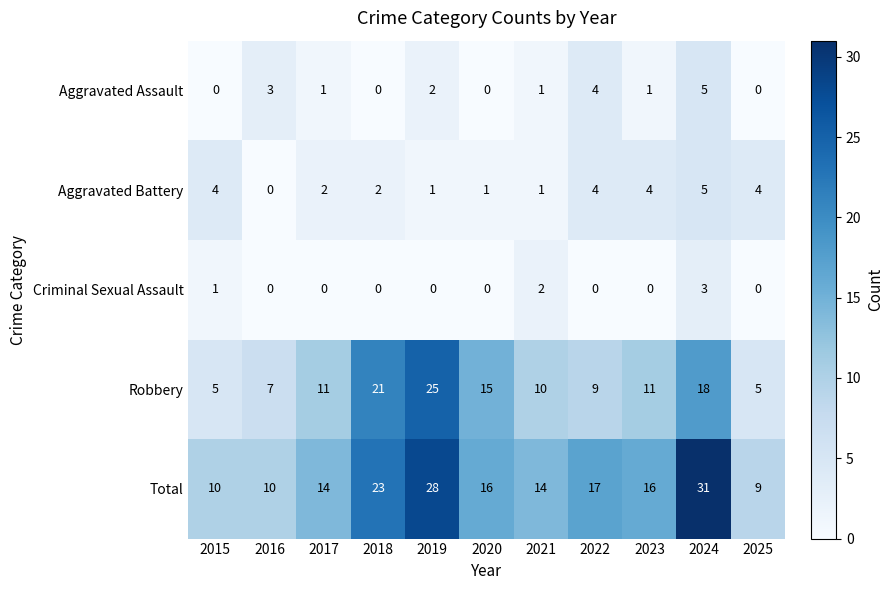

Which category has the highest value across all series?

2024